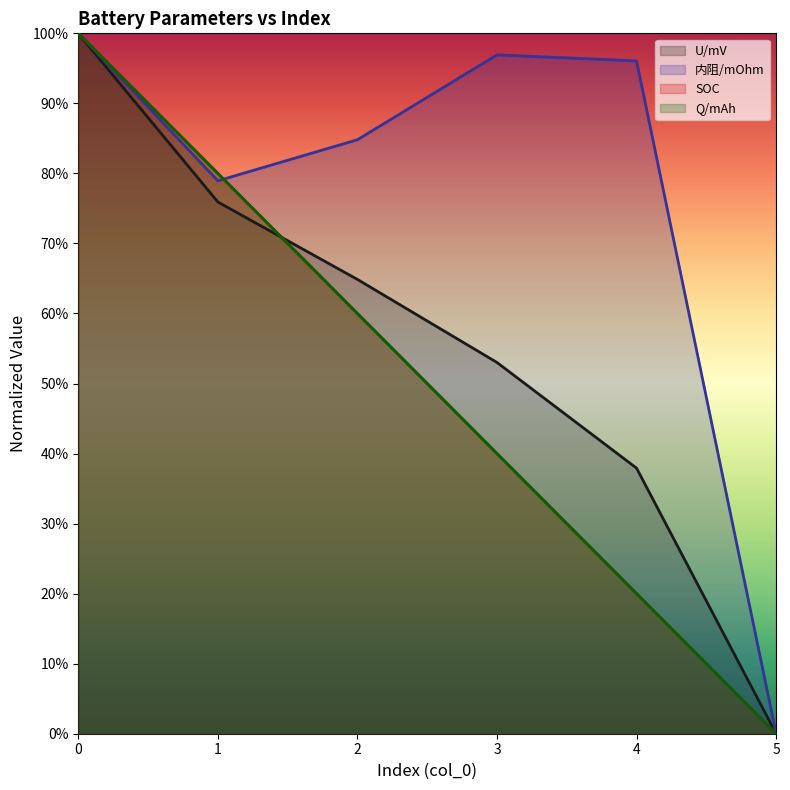

Which has a higher value, 3 or 4?

3